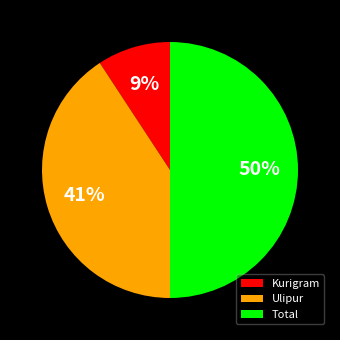

To the nearest percent, what is the difference between the Total and Ulipur slice percentages?

9%